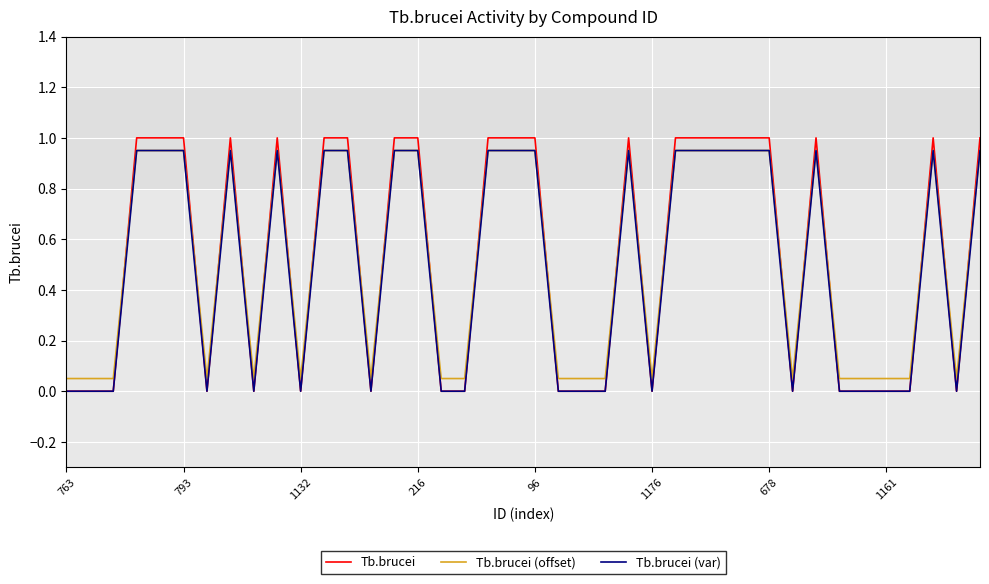

Which series has the largest range (max minus min)?

Tb.brucei